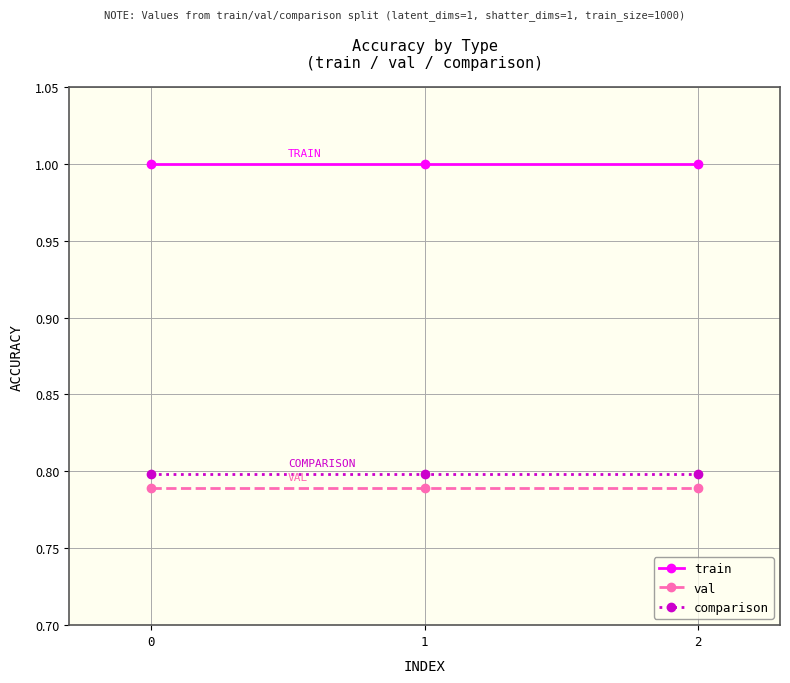

What is the value of the train point at the 1st from the left?

1.0